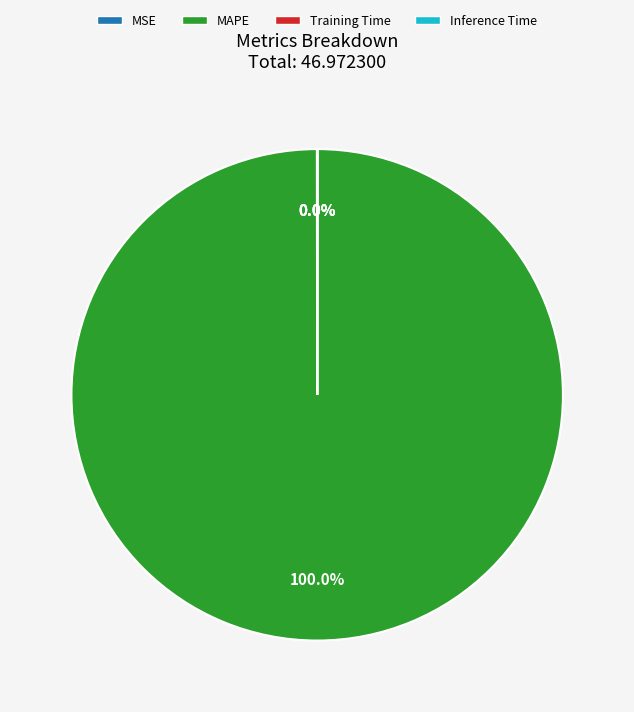

Which slice is the largest?

MAPE